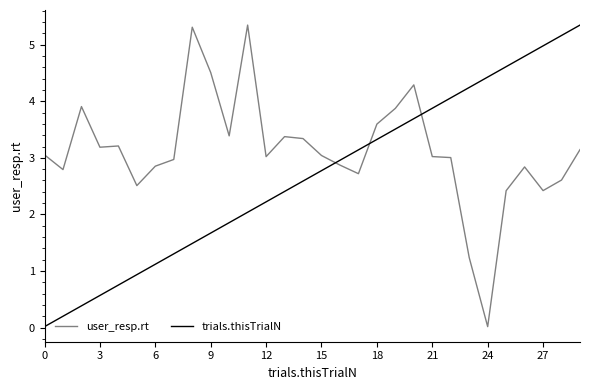

After their last crossing, which series has the higher values: user_resp.rt or trials.thisTrialN?

trials.thisTrialN